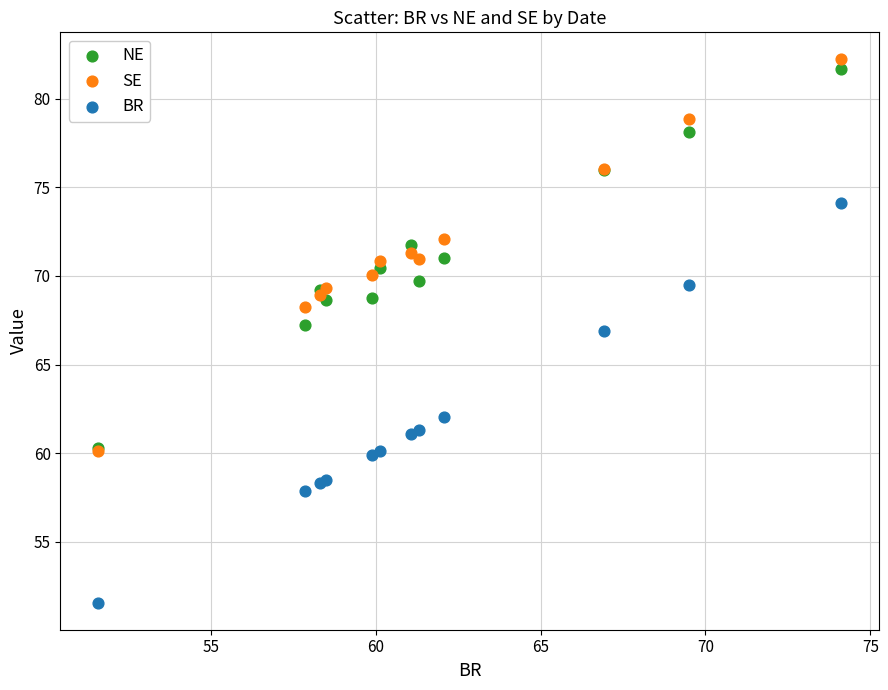

What are all the series names shown in the legend?

NE, SE, BR